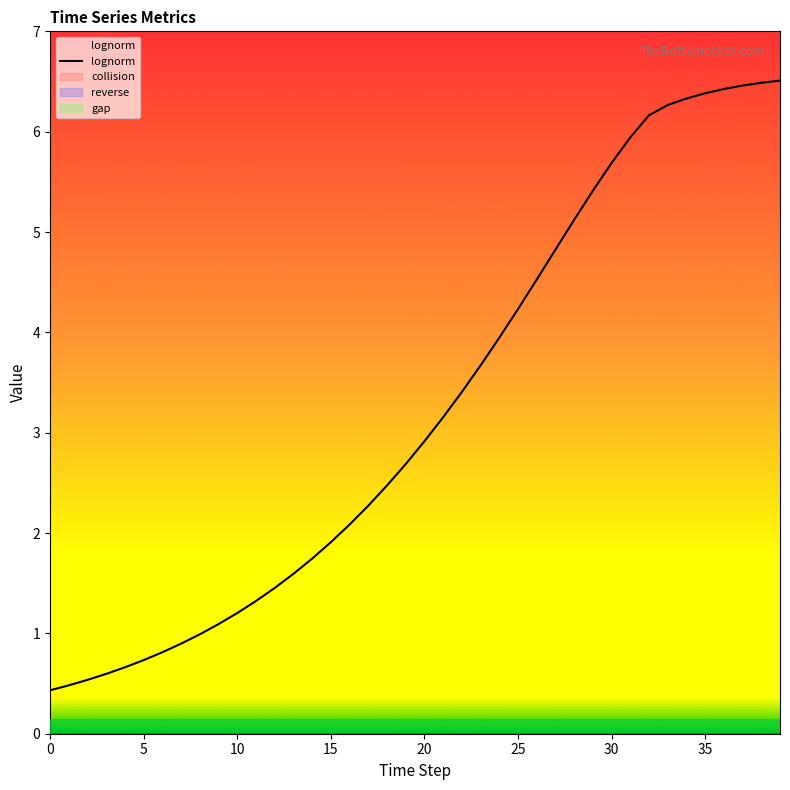

True or false: the data has more than 1 interior local peaks.

False